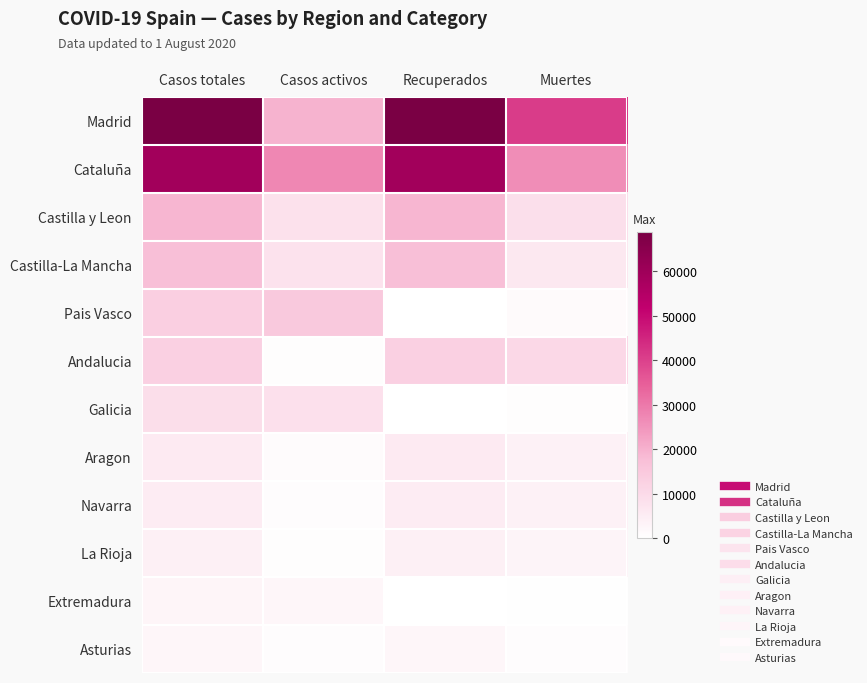

List the series in order of their peak value, lowest first.

Asturias, Extremadura, La Rioja, Navarra, Aragon, Galicia, Andalucia, Pais Vasco, Castilla-La Mancha, Castilla y Leon, Cataluña, Madrid